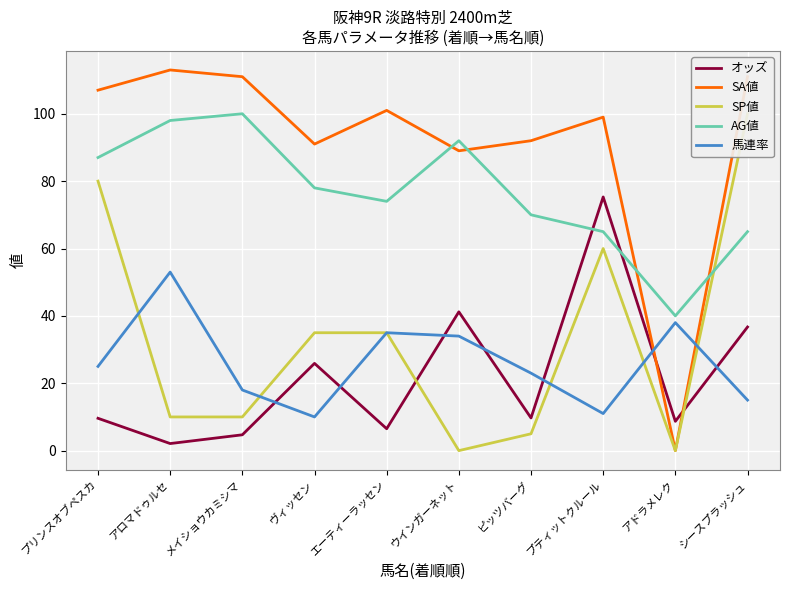

How many interior local peaks does the AG値 series have?

2